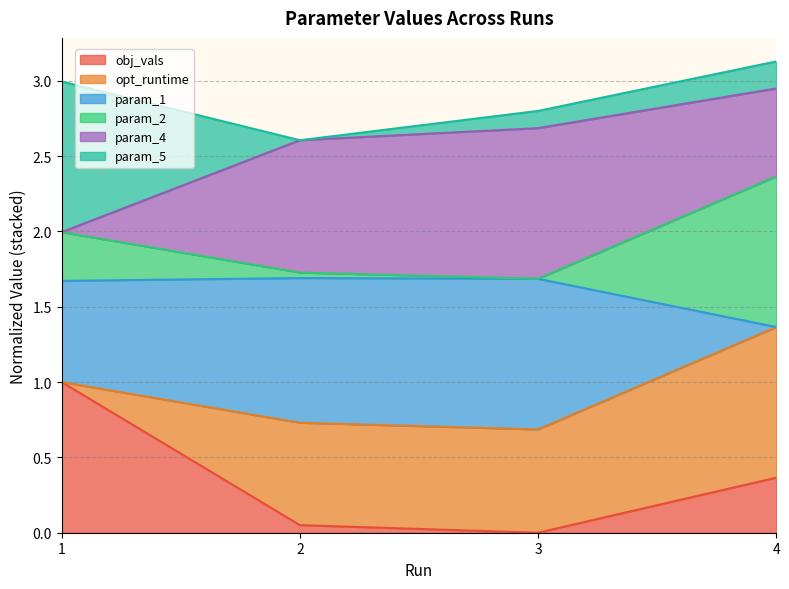

Does the chart display data point markers on the line(s)?

No